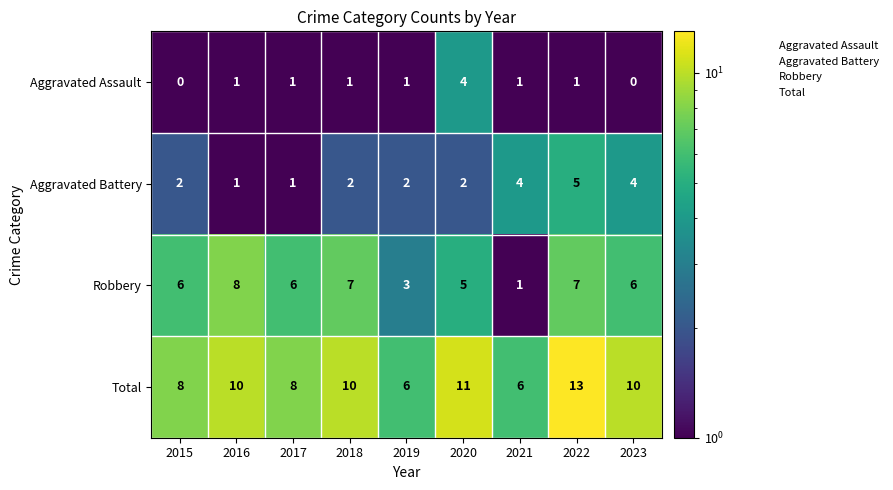

The value of Aggravated Battery at 2023 is 4. True or false?

True